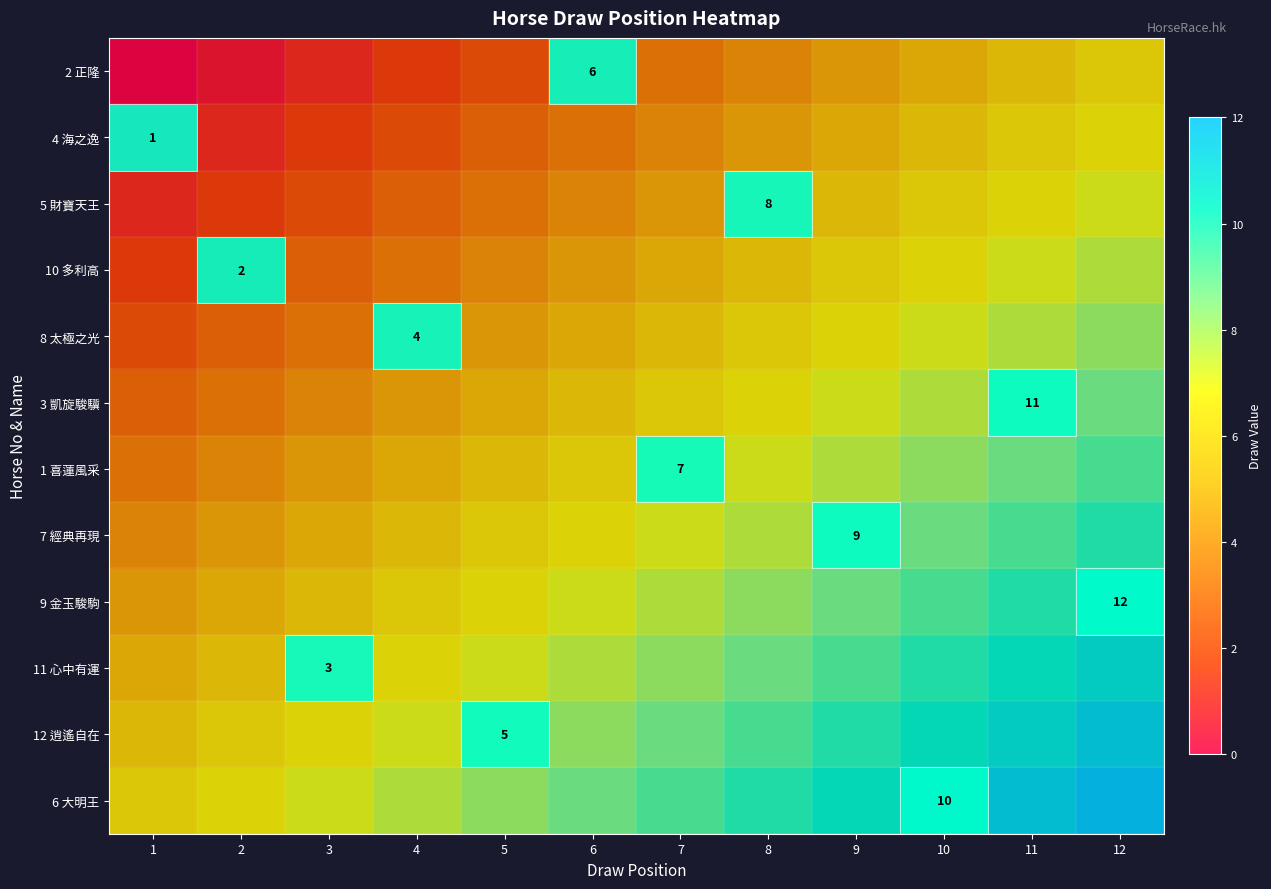

At how many categories does at least one series exceed 9?

6